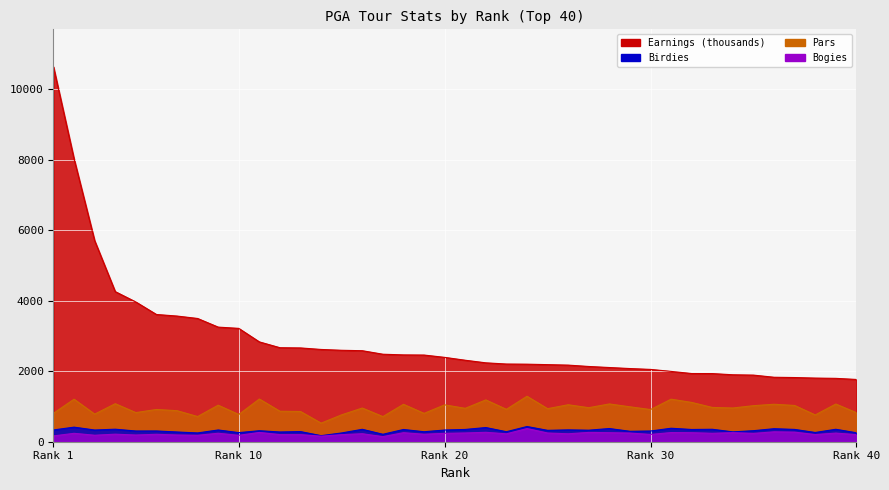

Reading left to right, list all the values displayed in this chart.

Earnings: 10628.0	8017.3	5699.6	4255.4	3962.0	3607.2	3562.5	3494.1	3249.1	3213.4	2830.0	2665.1	2658.8	2615.7	2592.3	2580.2	2480.6	2461.5	2457.3	2391.4	2310.0	2236.5	2202.5	2198.4	2185.3	2171.9	2133.1	2103.6	2074.3	2050.1	1993.9	1933.0	1931.7	1898.0	1888.6	1827.6	1819.5	1804.2	1796.4	1765.4
Birdies: 334.0	413.0	332.0	355.0	304.0	305.0	276.0	249.0	333.0	258.0	312.0	276.0	287.0	172.0	249.0	352.0	211.0	347.0	283.0	332.0	348.0	402.0	284.0	431.0	323.0	336.0	327.0	374.0	296.0	304.0	382.0	347.0	353.0	279.0	313.0	369.0	349.0	262.0	353.0	254.0
Pars: 807.0	1206.0	783.0	1078.0	826.0	914.0	880.0	714.0	1036.0	772.0	1211.0	864.0	857.0	527.0	763.0	955.0	713.0	1061.0	804.0	1045.0	947.0	1185.0	919.0	1289.0	937.0	1048.0	965.0	1071.0	990.0	912.0	1206.0	1114.0	972.0	956.0	1022.0	1062.0	1028.0	760.0	1069.0	824.0
Bogies: 165.0	238.0	184.0	214.0	190.0	211.0	191.0	182.0	240.0	181.0	263.0	201.0	201.0	158.0	200.0	227.0	144.0	256.0	212.0	238.0	248.0	267.0	224.0	373.0	247.0	225.0	264.0	256.0	246.0	206.0	260.0	256.0	239.0	257.0	236.0	281.0	272.0	203.0	245.0	201.0